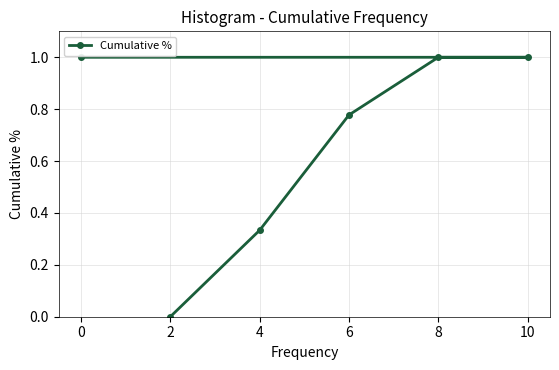

What is the sum of the values at 4 and 6?

1.1